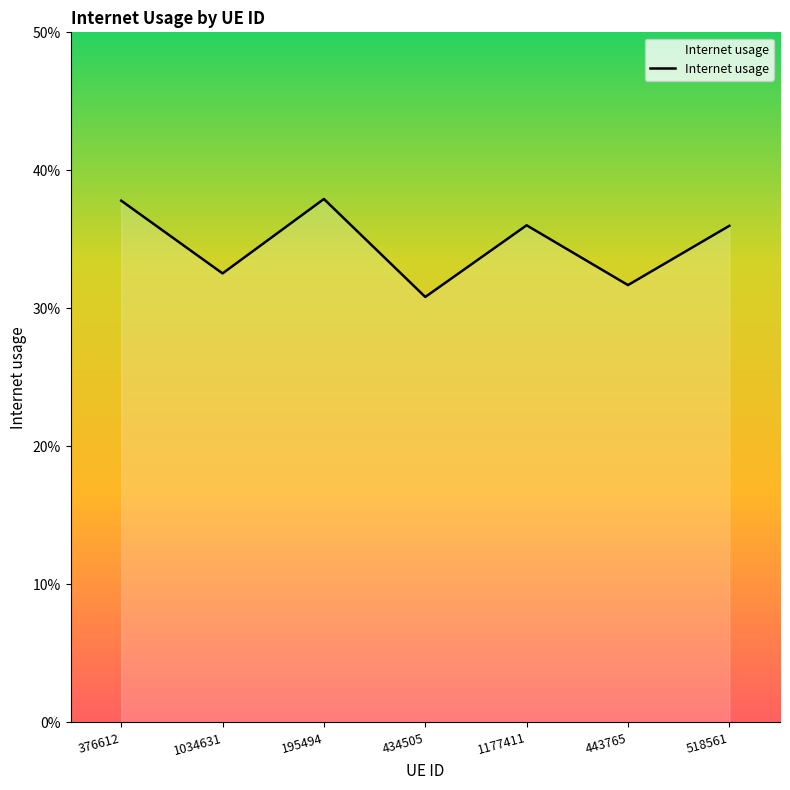

Where is the data nearest to the value 0?

434505